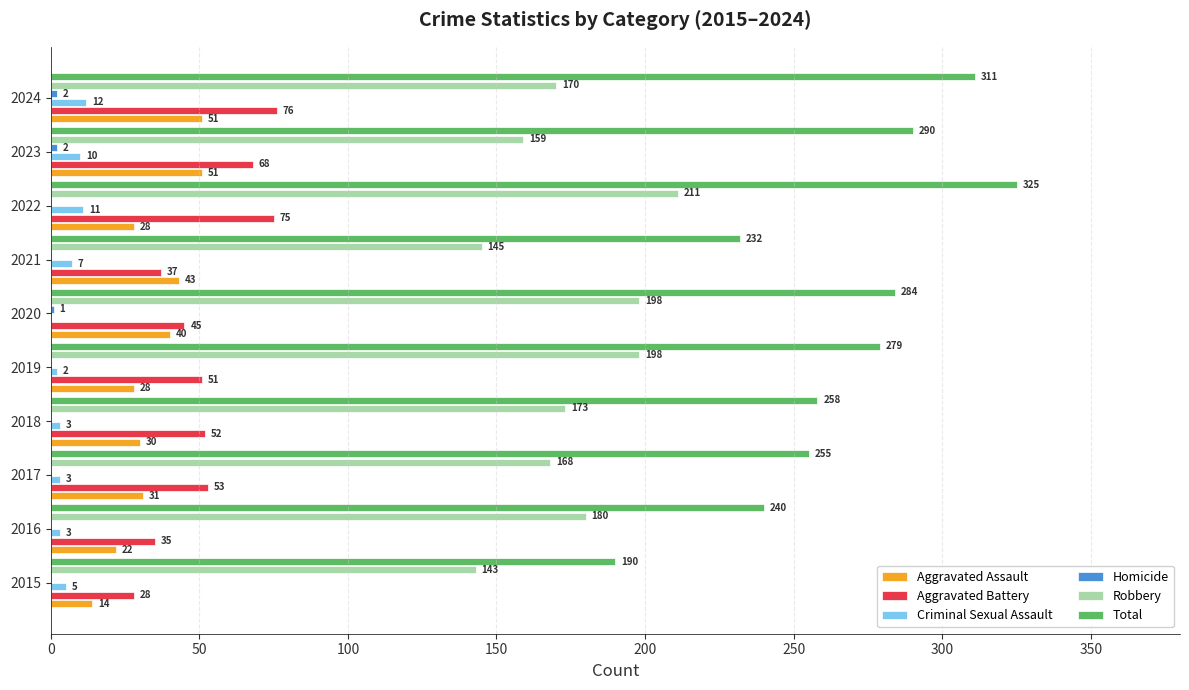

The value of Criminal Sexual Assault at 2022 is 11. True or false?

True